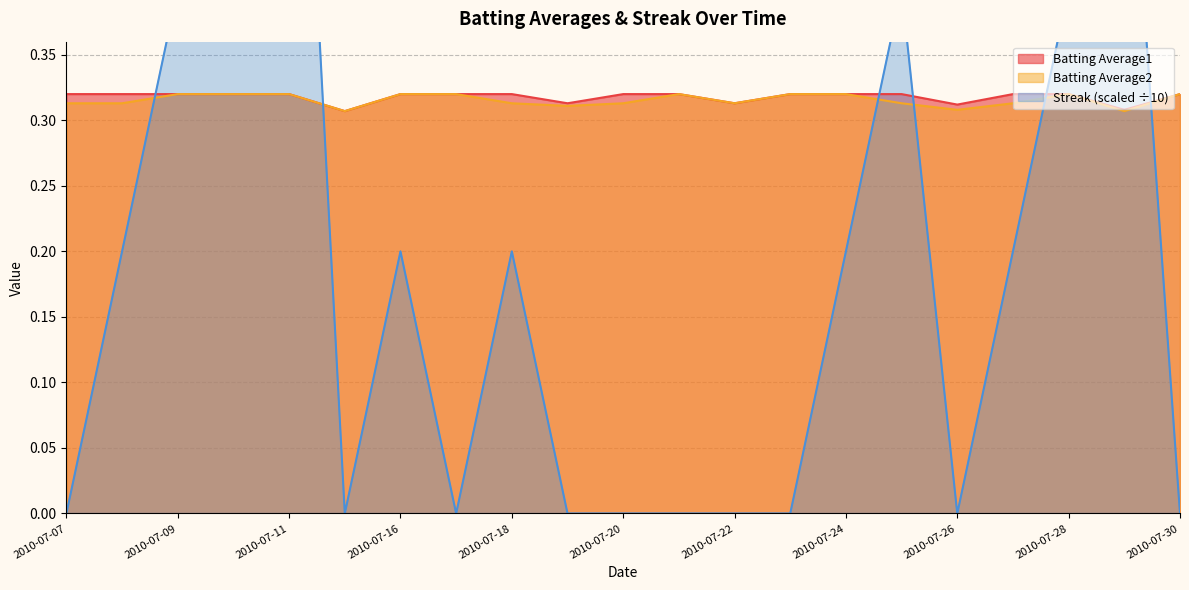

List the series in order of their peak value, lowest first.

Batting Average1, Batting Average2, Streak